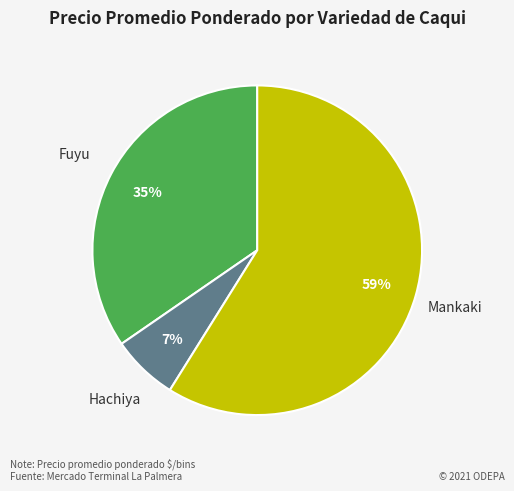

To the nearest percent, what percentage of the pie is Fuyu?

35%